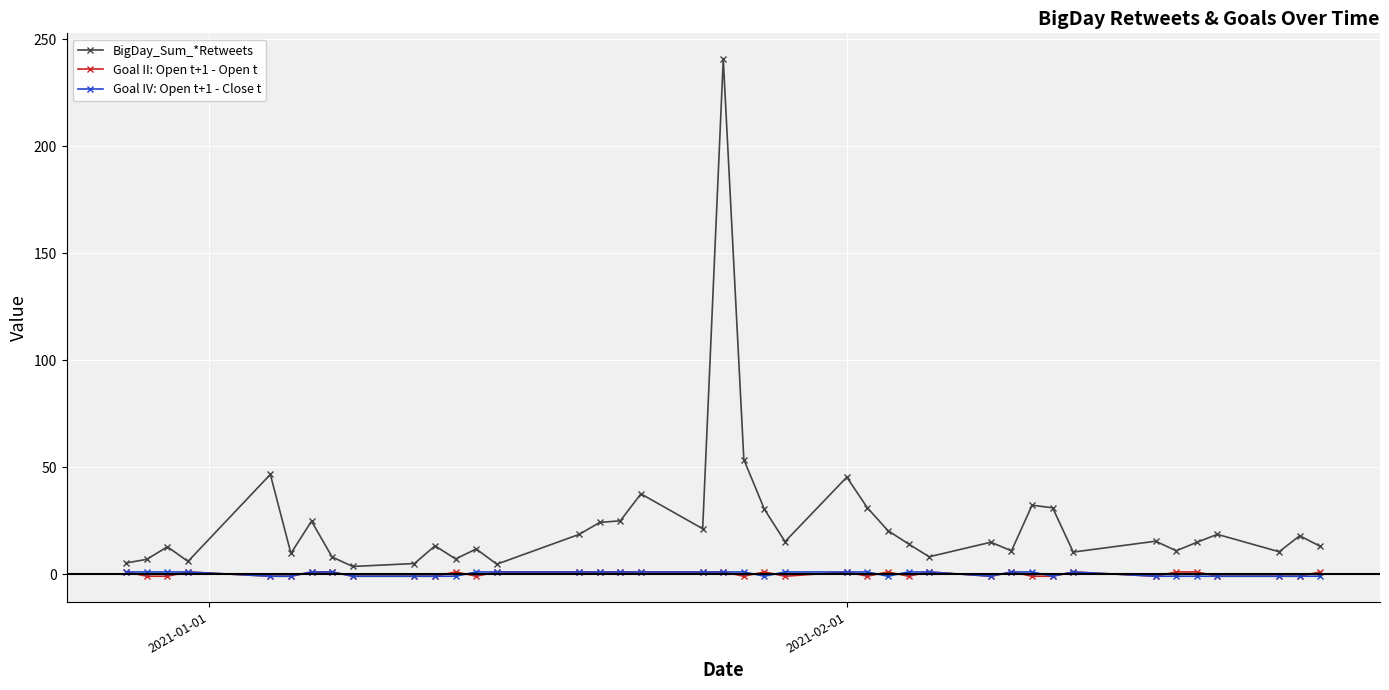

True or false: BigDay_Sum_*Retweets and Goal II: Open t+1 - Open t intersect in this chart.

False